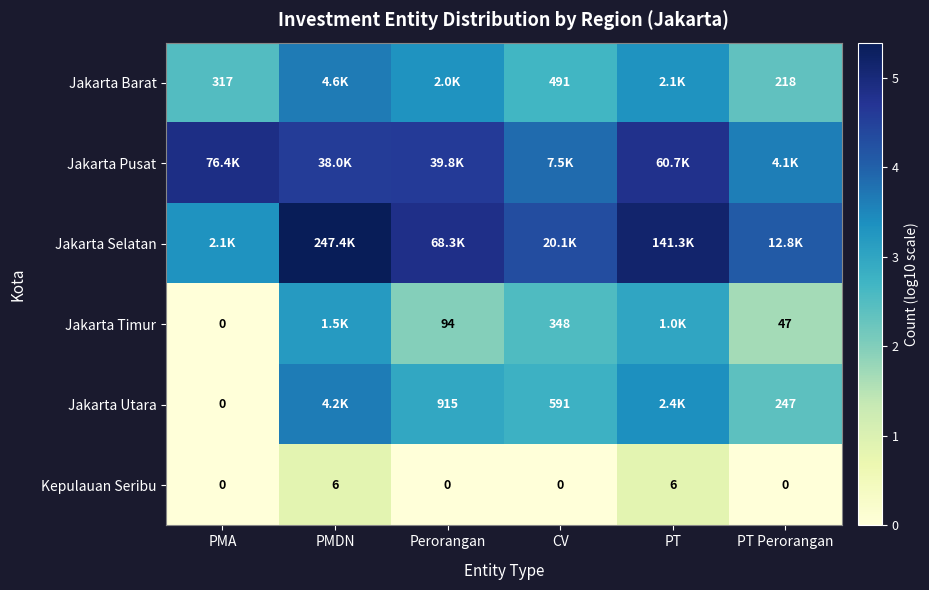

Which has a higher value, PMDN or PT Perorangan?

PMDN